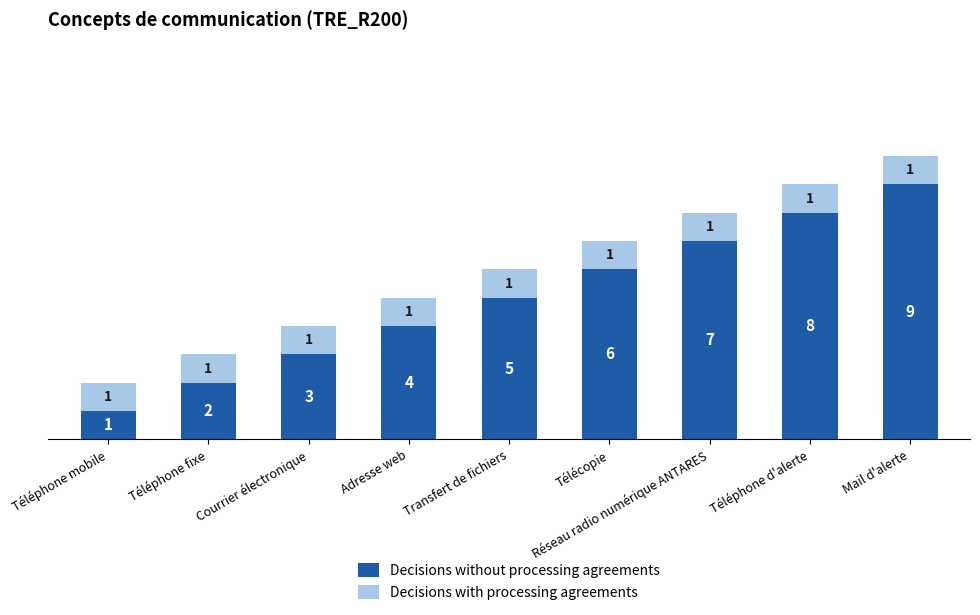

How many bars are there in total?

9